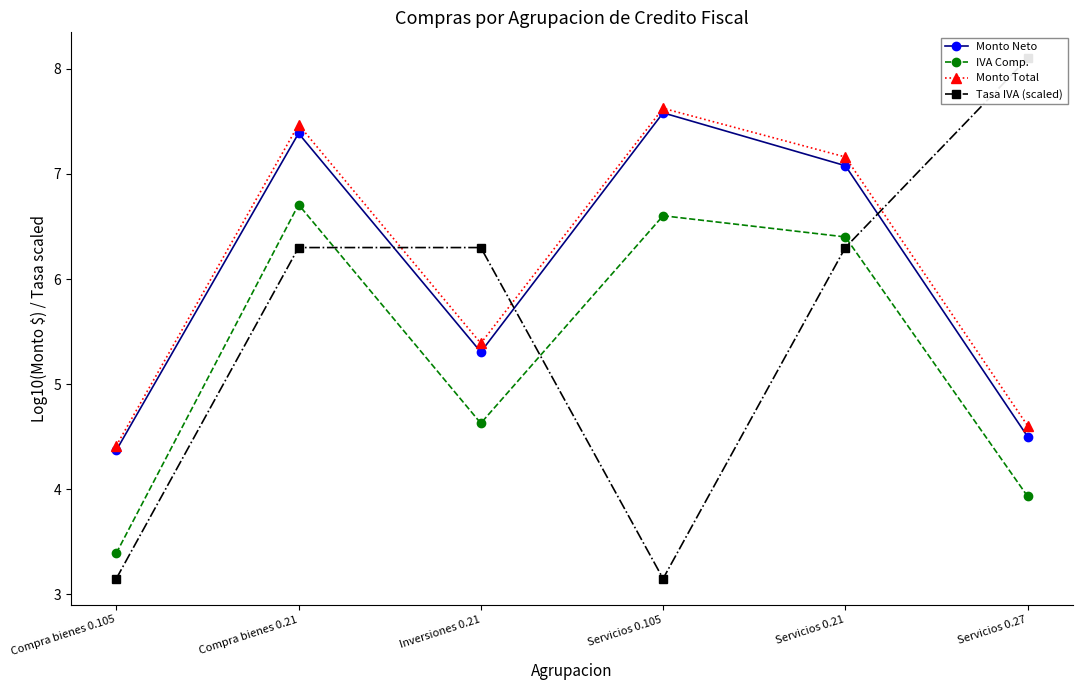

What is the smallest value displayed?

3.1